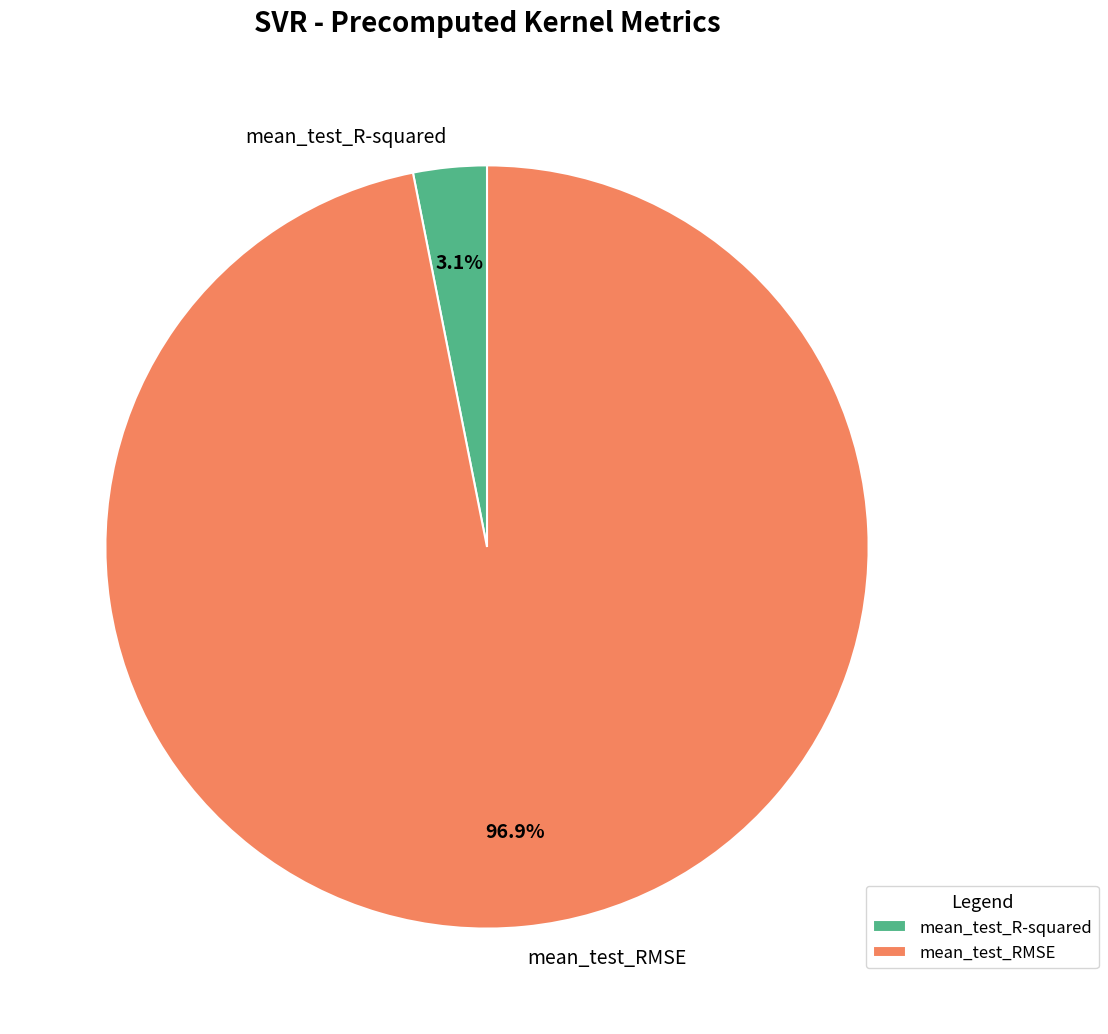

To the nearest percent, what percentage of the pie is mean_test_RMSE?

97%